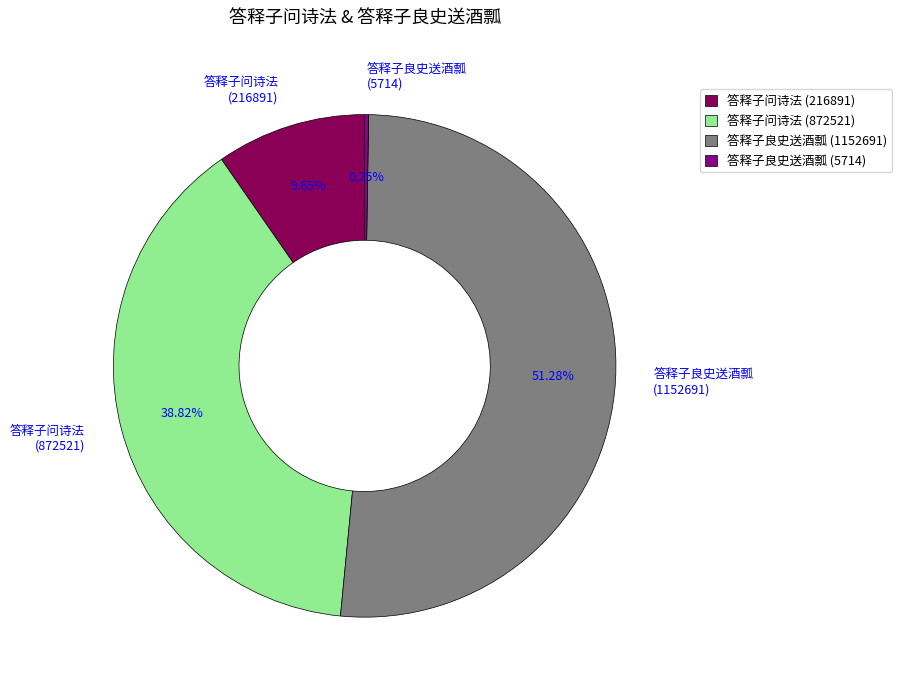

Do 答释子问诗法 (216891) and 答释子问诗法 (872521) together represent more than half of the pie?

No